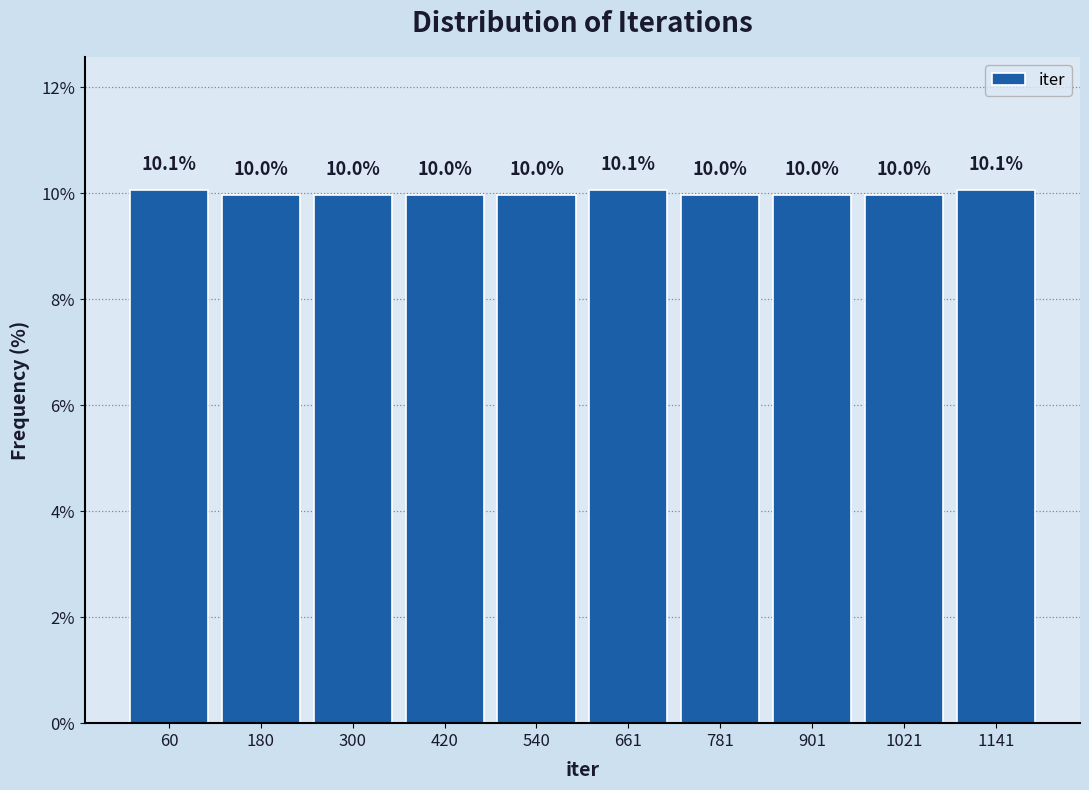

How tall is the bar that spans 600 to 720 on the x-axis? The bar edges are not printed on the chart, so give them approximately, as read against the axis.

10.1